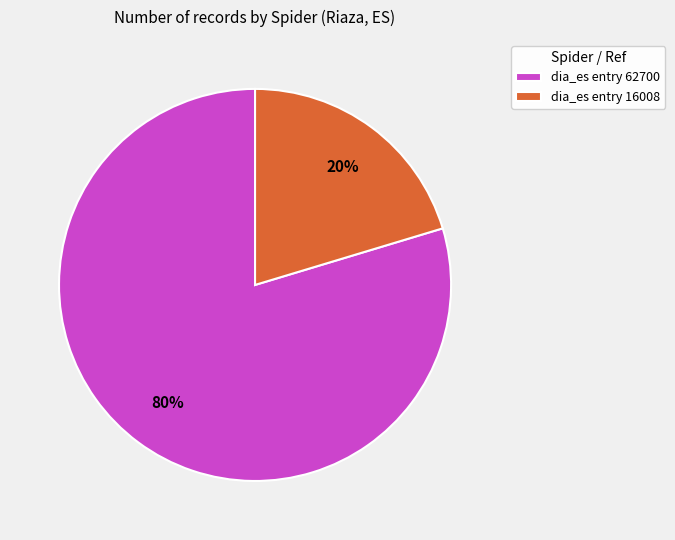

Is there any slice that represents more than half of the pie?

Yes